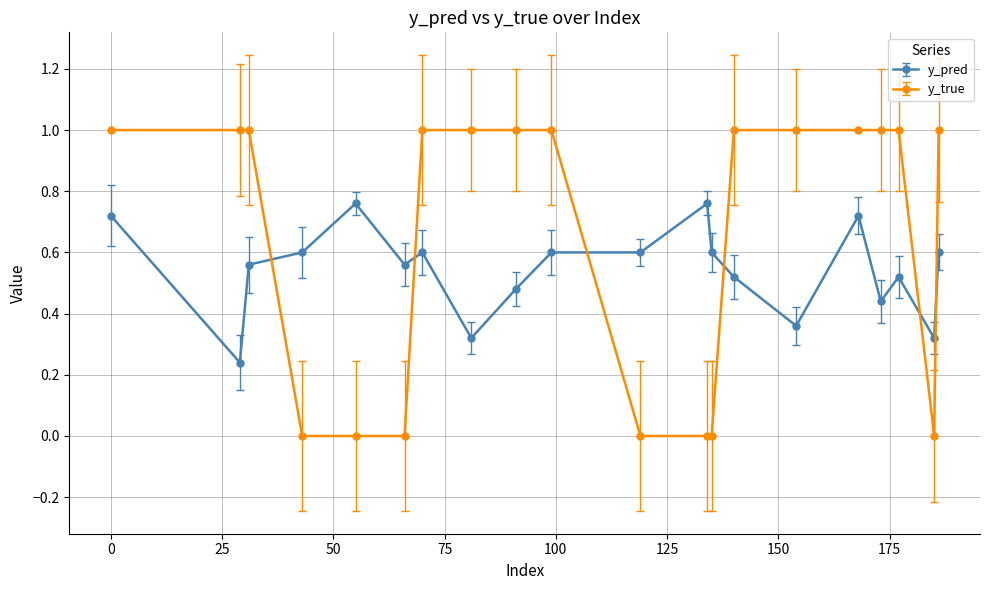

Rank the series by their maximum value, from highest to lowest.

y_true, y_pred